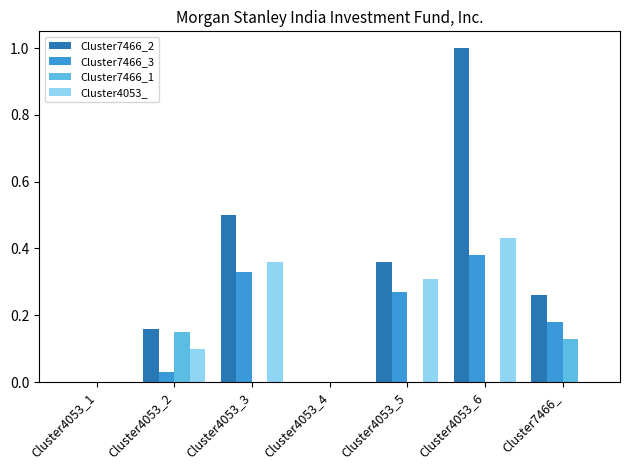

The value of Cluster7466_3 at Cluster4053_6 is 0.1. True or false?

False